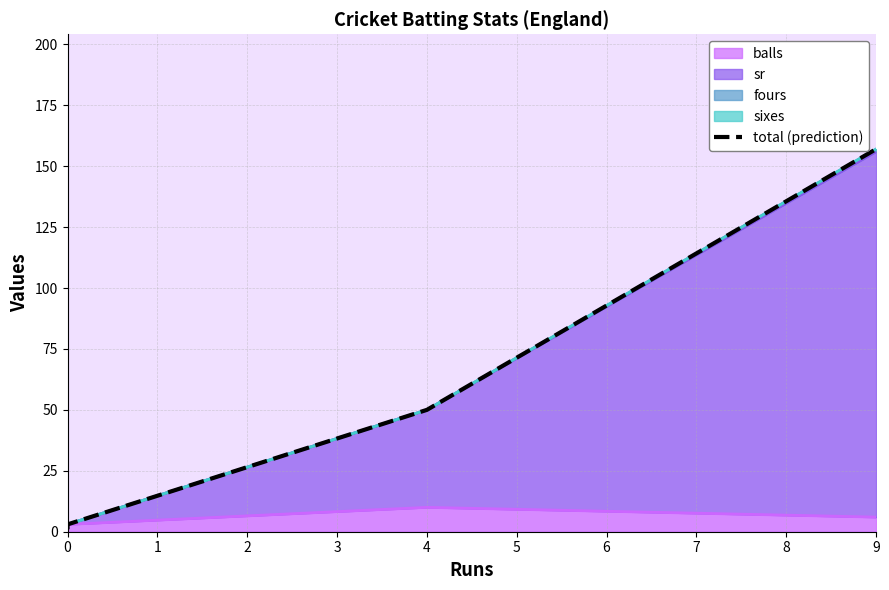

What is the greatest value displayed?

157